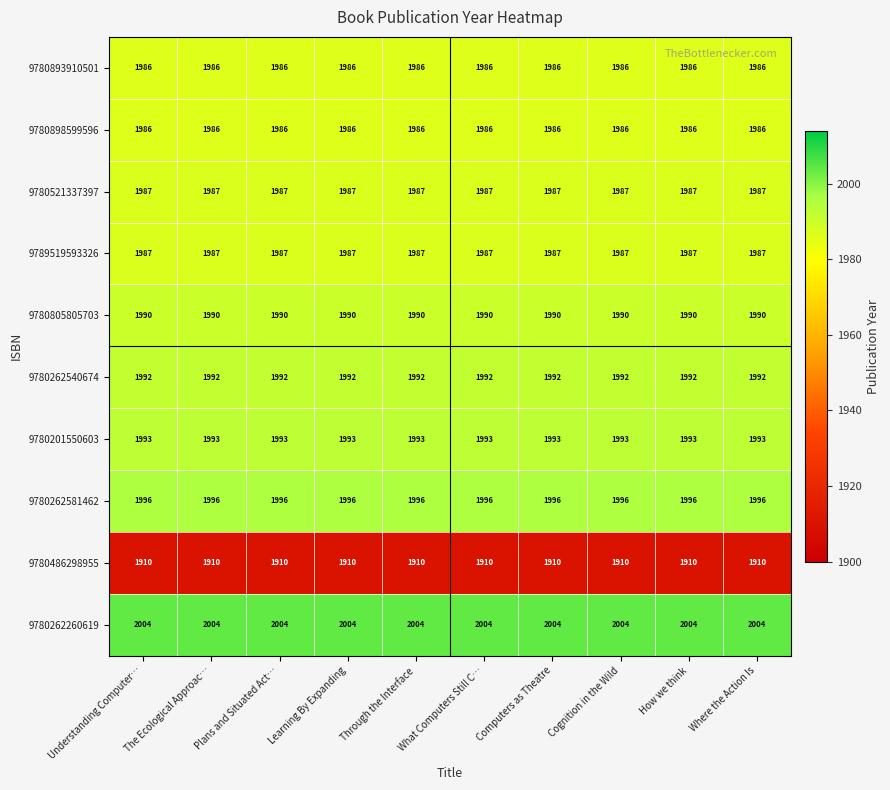

What value does the 9780805805703 series have at Through the Interface?

1990